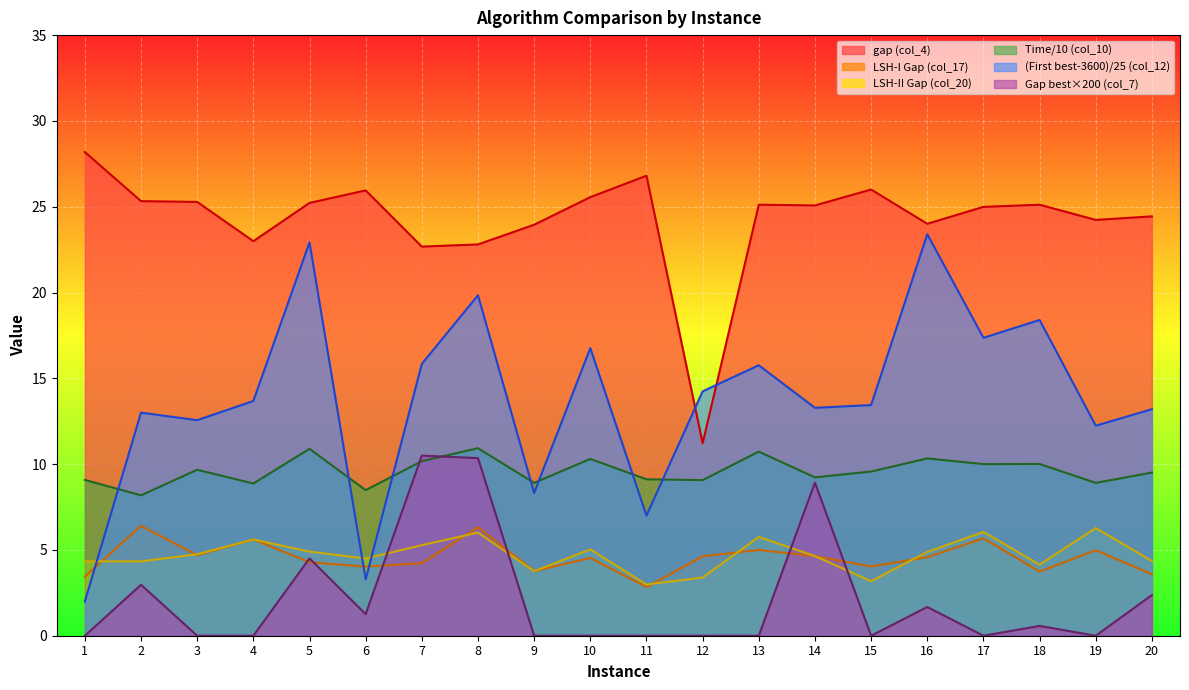

What is the value of the Time (col_10) point at the 6th from the left?

8.5